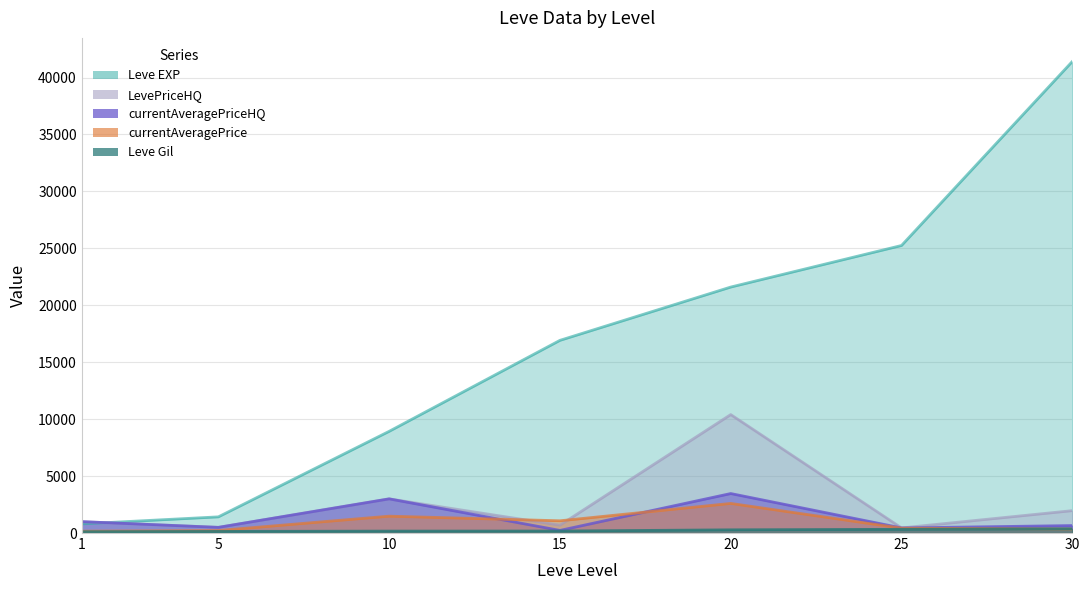

Reading left to right, extract all data points from this chart.

Leve EXP: 800.0	1420.0	8930.0	16920.0	21600.0	25250.0	41410.0
Leve Gil: 113.0	140.0	169.0	174.0	281.0	326.0	372.0
currentAveragePrice: 163.8	219.7	1480.8	1075.0	2600.3	425.6	354.0
LevePriceHQ: 1000.0	498.0	3000.0	690.0	10401.5	446.7	1965.6
currentAveragePriceHQ: 1000.0	498.0	3000.0	230.0	3467.2	446.7	655.2